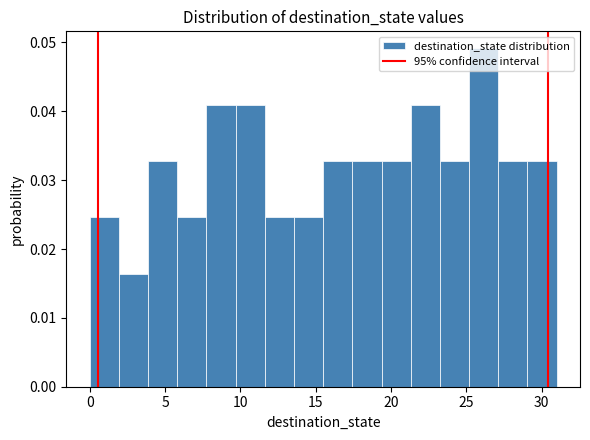

Read against the x-axis, roughly where is the centre of the tallest bar?

26.0